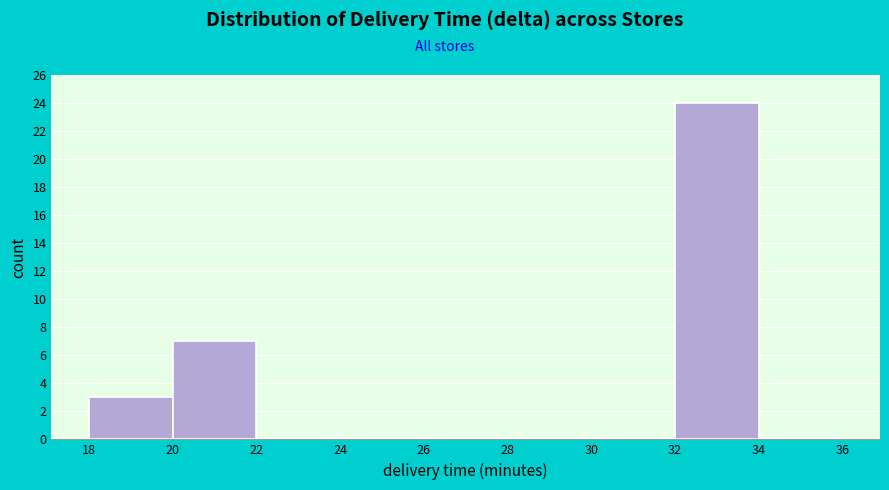

Reading left to right, list every bar in this chart as the range it spans on the x-axis followed by its height. The values are not printed on the chart, so give them approximately, as read against the axis.

18 to 20: 3
20 to 22: 7
22 to 24: 0
24 to 26: 0
26 to 28: 0
28 to 30: 0
30 to 32: 0
32 to 34: 24
34 to 36: 0